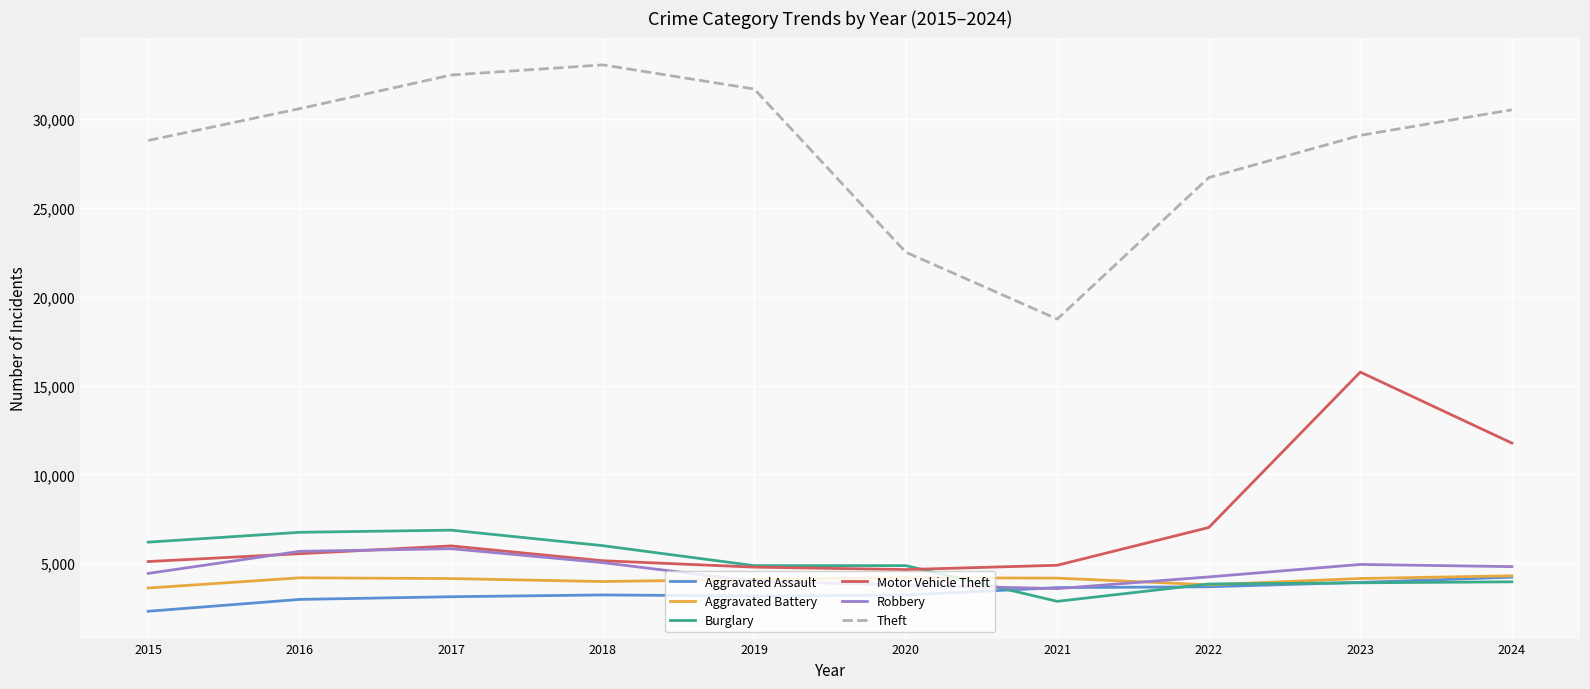

Which series has the largest total across all categories?

Theft